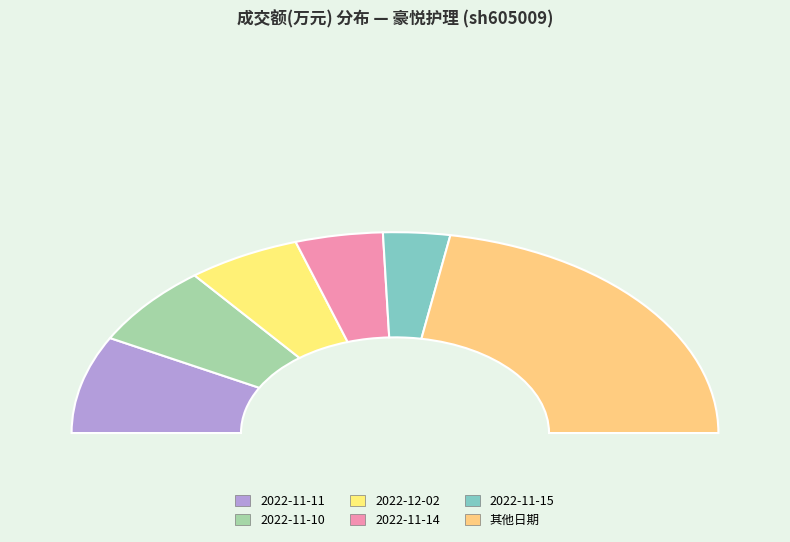

Is 2022-11-21 the majority of the pie?

No